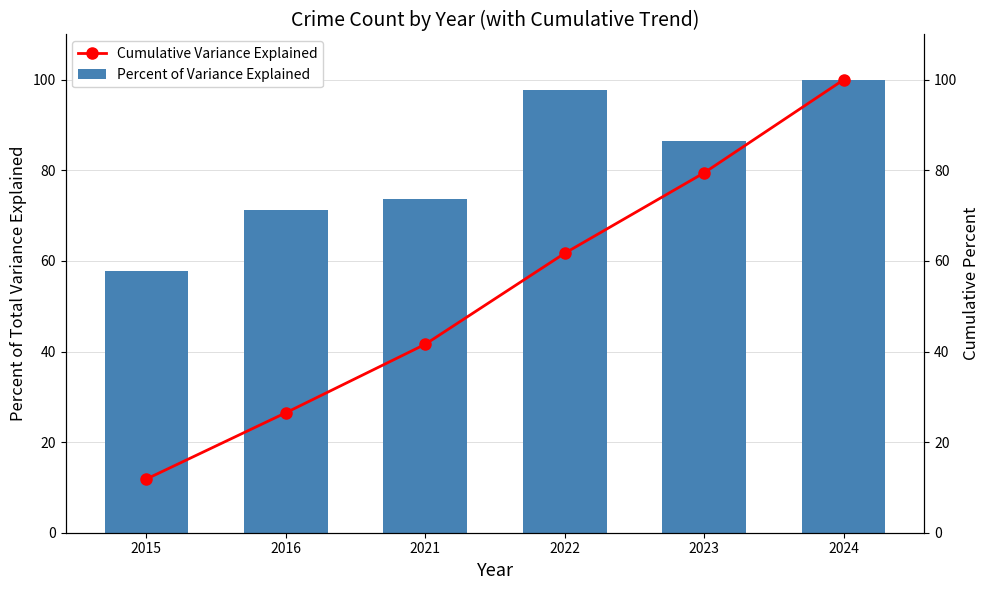

How many series are shown in this chart?

2